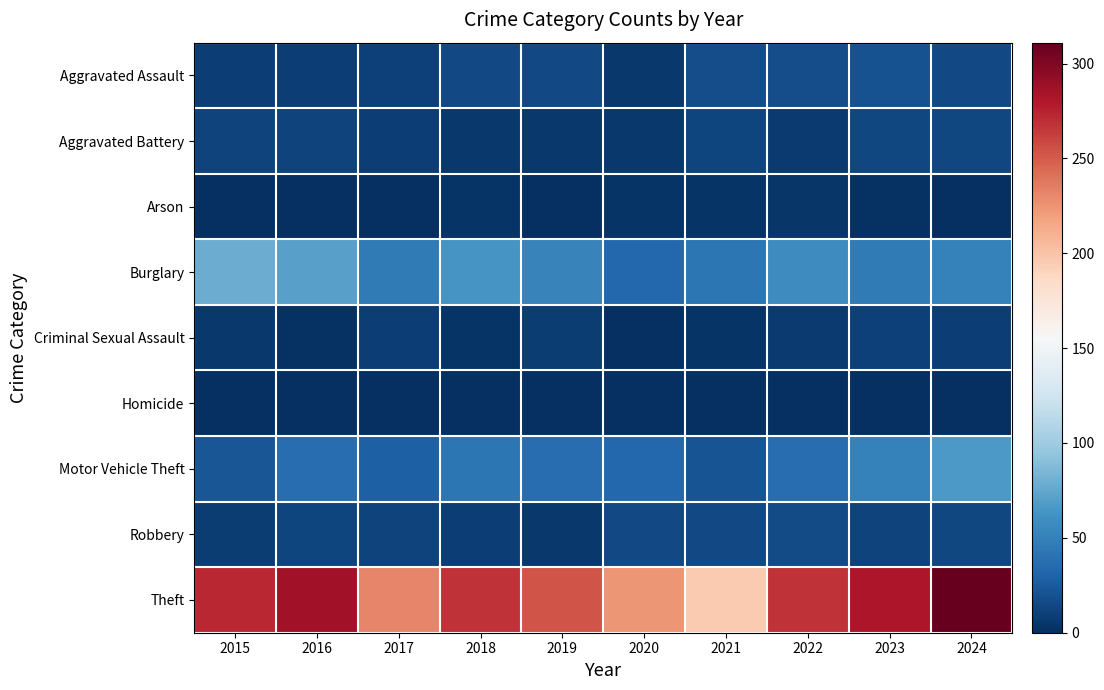

Reading right to left, transcribe all the data shown in this chart.

Aggravated Assault: 2024=15	2023=20	2022=18	2021=18	2020=6	2019=15	2018=15	2017=10	2016=9	2015=9
Aggravated Battery: 2024=14	2023=14	2022=7	2021=13	2020=6	2019=6	2018=5	2017=9	2016=12	2015=11
Arson: 2024=0	2023=2	2022=4	2021=3	2020=3	2019=1	2018=3	2017=1	2016=0	2015=1
Burglary: 2024=50	2023=46	2022=58	2021=43	2020=34	2019=52	2018=64	2017=45	2016=71	2015=78
Criminal Sexual Assault: 2024=9	2023=10	2022=7	2021=3	2020=1	2019=8	2018=3	2017=9	2016=2	2015=5
Homicide: 2024=0	2023=0	2022=1	2021=0	2020=1	2019=0	2018=0	2017=1	2016=1	2015=0
Motor Vehicle Theft: 2024=66	2023=50	2022=37	2021=21	2020=33	2019=37	2018=43	2017=29	2016=37	2015=23
Robbery: 2024=14	2023=12	2022=17	2021=15	2020=15	2019=5	2018=9	2017=12	2016=13	2015=8
Theft: 2024=311	2023=281	2022=268	2021=196	2020=224	2019=253	2018=268	2017=232	2016=286	2015=273